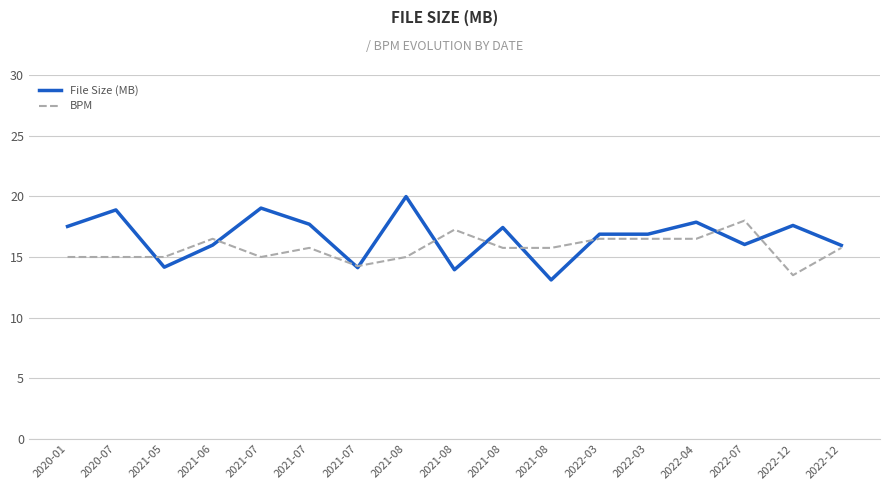

Reading left to right, transcribe all the data shown in this chart.

File Size (MB): 2020-01=17.5	2020-07=18.9	2021-05=14.2	2021-06=16.0	2021-07=19.0	2021-07=17.7	2021-07=14.1	2021-08=20.0	2021-08=13.9	2021-08=17.4	2021-08=13.1	2022-03=16.9	2022-03=16.9	2022-04=17.9	2022-07=16.0	2022-12=17.6	2022-12=16.0
BPM: 2020-01=120.0	2020-07=120.0	2021-05=120.0	2021-06=122.0	2021-07=120.0	2021-07=121.0	2021-07=119.0	2021-08=120.0	2021-08=123.0	2021-08=121.0	2021-08=121.0	2022-03=122.0	2022-03=122.0	2022-04=122.0	2022-07=124.0	2022-12=118.0	2022-12=121.0